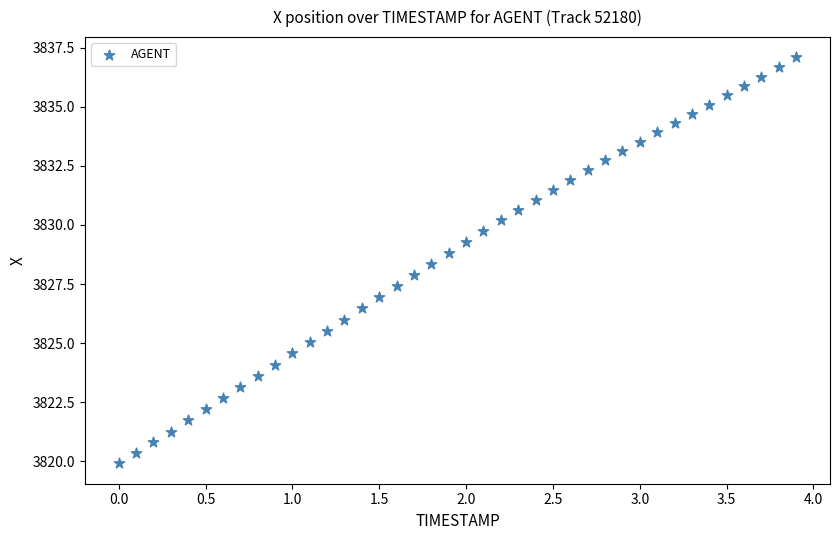

What is the range of X values (max minus min)?

3.9